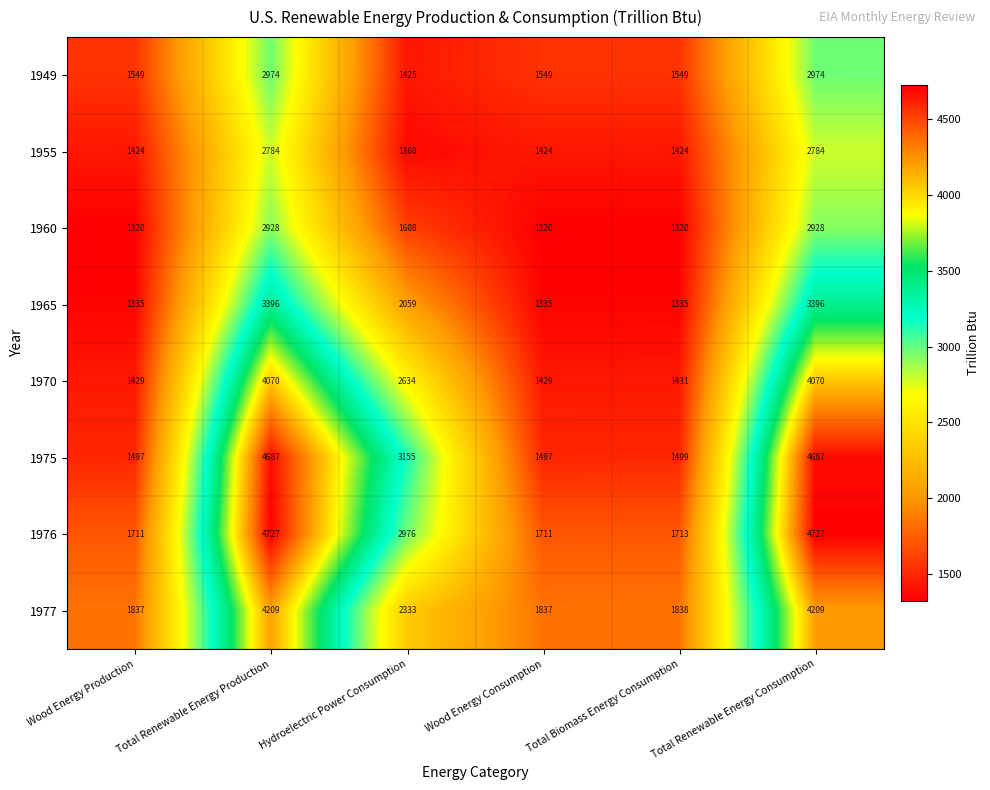

What is the difference between the second highest and second lowest values in the 1955 series?

1360